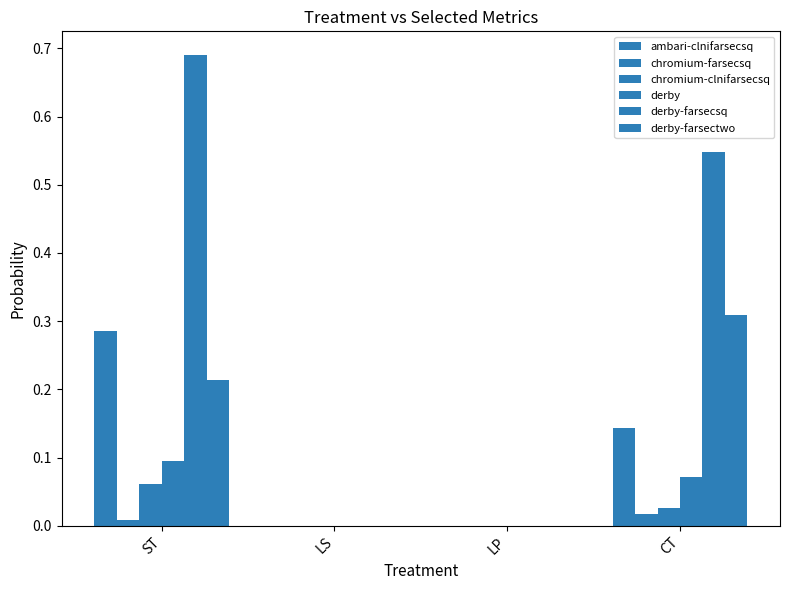

How many series are shown in this chart?

6